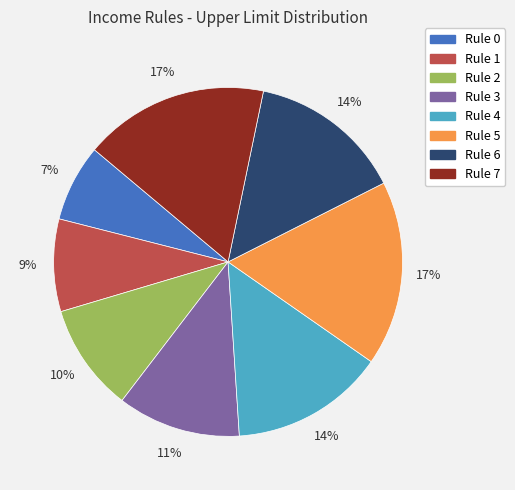

What is the smallest slice in the pie chart?

Rule 0